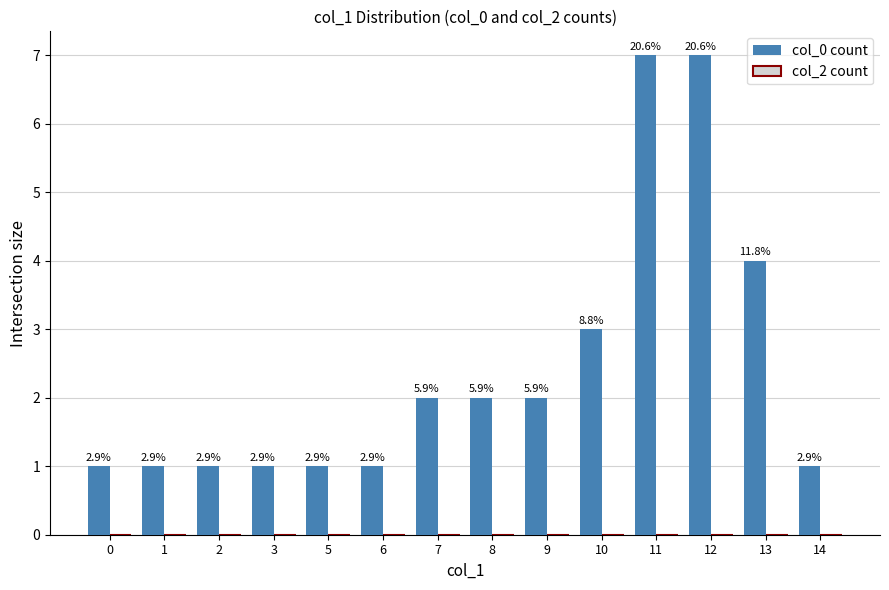

How many bars are there in total?

14